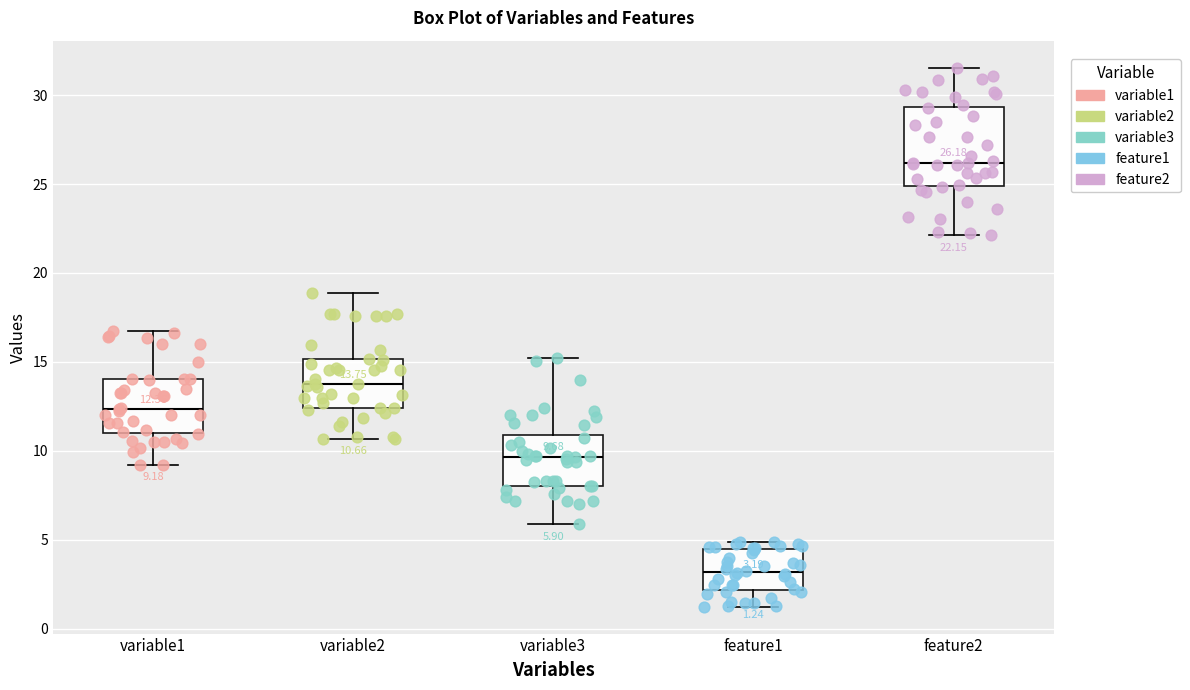

Which box is the tallest, from its lower edge to its upper edge?

feature2